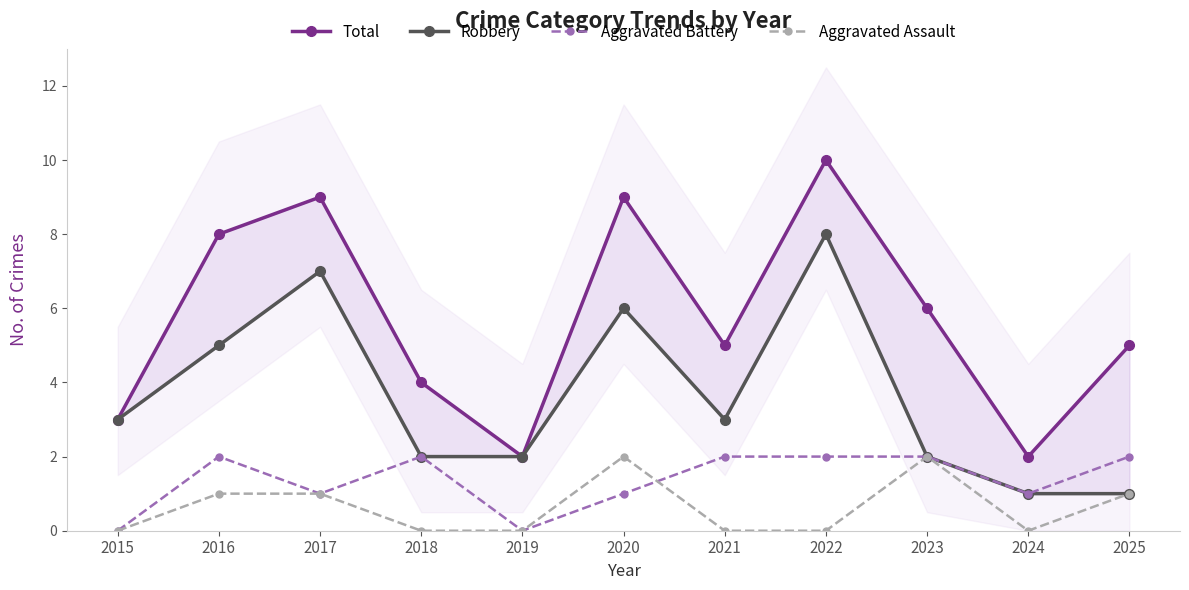

Reading left to right, list all the values displayed in this chart.

Total: 2015=3	2016=8	2017=9	2018=4	2019=2	2020=9	2021=5	2022=10	2023=6	2024=2	2025=5
Robbery: 2015=3	2016=5	2017=7	2018=2	2019=2	2020=6	2021=3	2022=8	2023=2	2024=1	2025=1
Aggravated Battery: 2015=0	2016=2	2017=1	2018=2	2019=0	2020=1	2021=2	2022=2	2023=2	2024=1	2025=2
Aggravated Assault: 2015=0	2016=1	2017=1	2018=0	2019=0	2020=2	2021=0	2022=0	2023=2	2024=0	2025=1